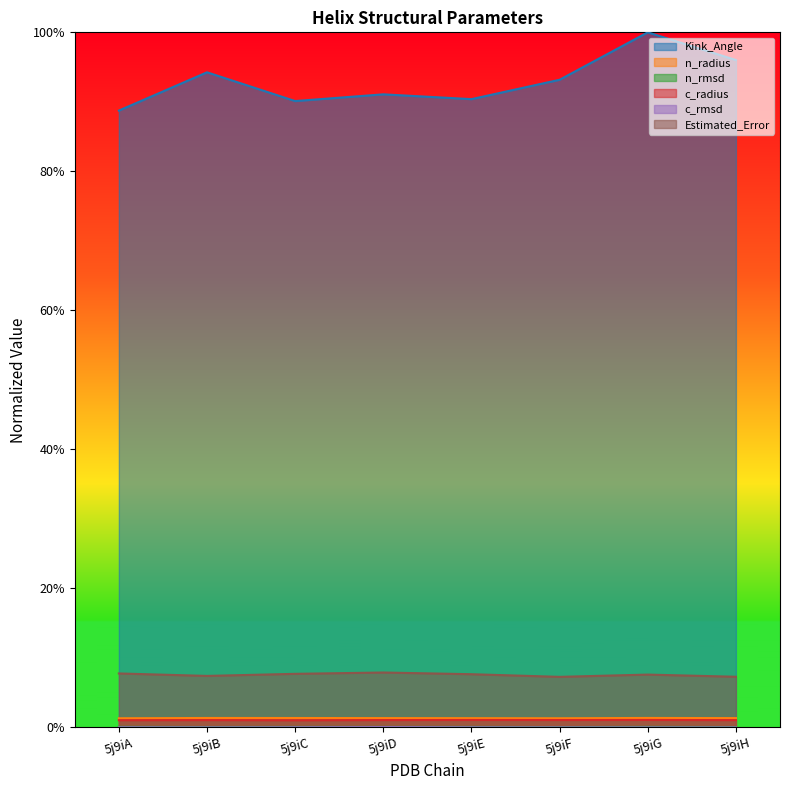

In c_radius, how many points are higher than both neighbors (excluding endpoints)?

3